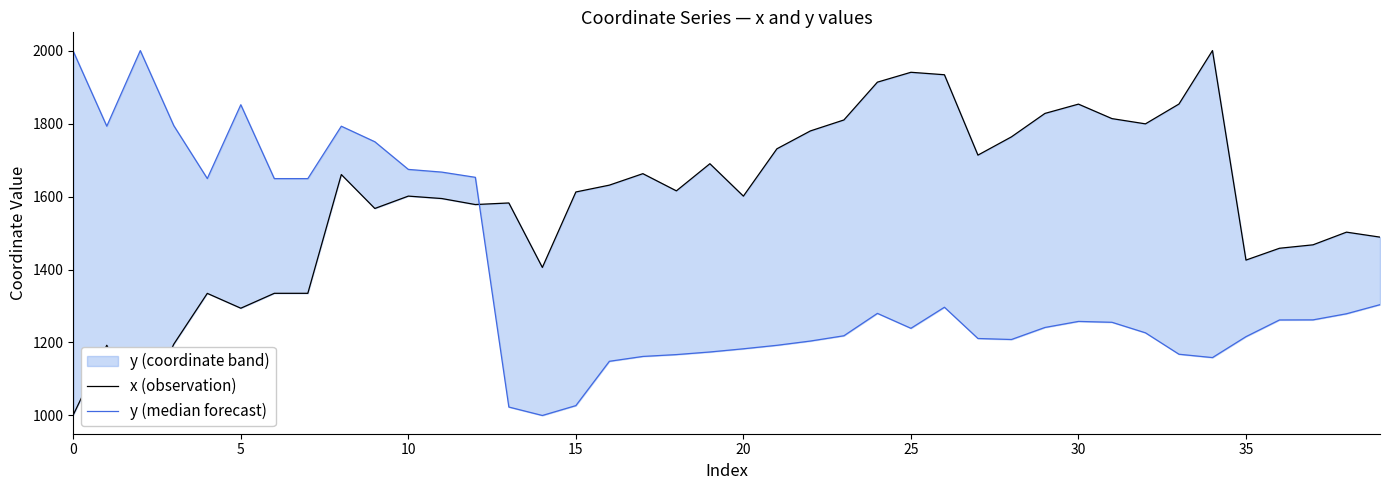

The value of x (observation) at 22 is 1779.8. True or false?

True